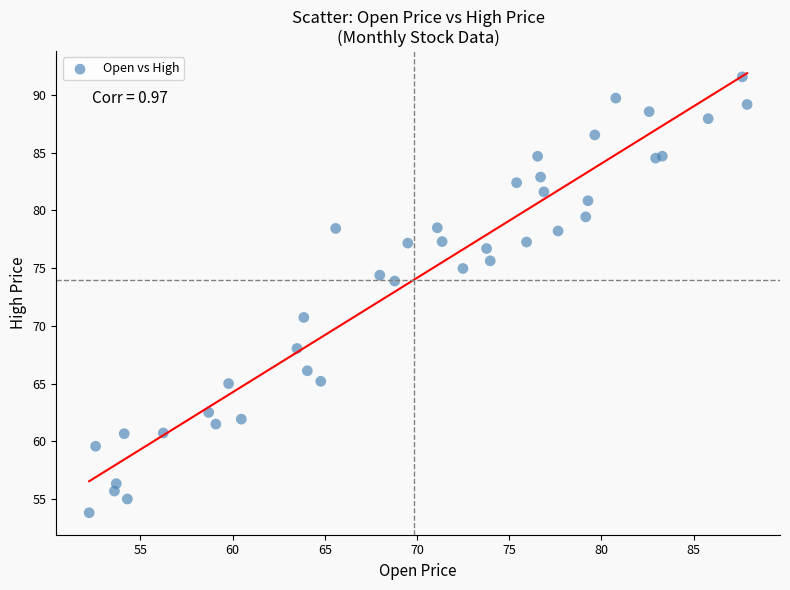

What Y value in the scatter plot is closest to 72?

70.7